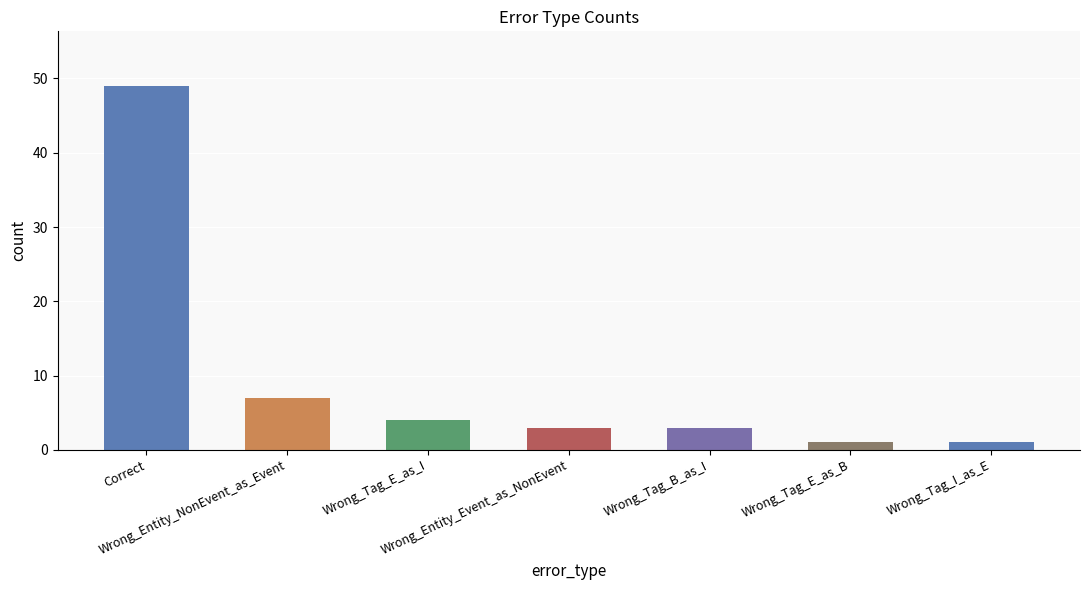

What is the label of the 5th bar from the left?

Wrong_Tag_B_as_I